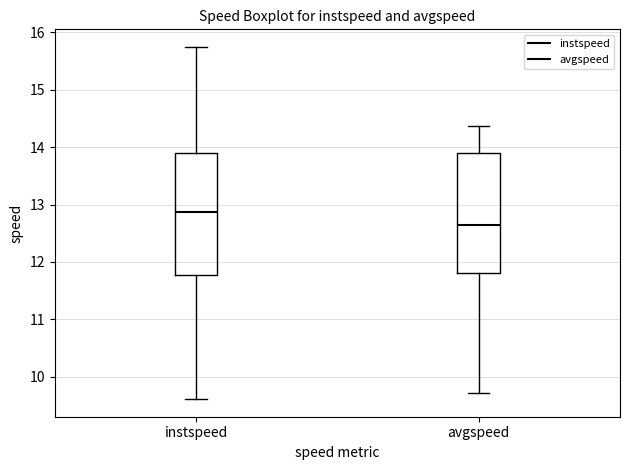

Reading left to right, read every box against the y-axis: the position of its median line, the range the box covers, and the ends of its whiskers. The values are not printed on the chart, so give them approximately, as read against the axis.

instspeed: median 12.9, box 11.8 to 13.9, whiskers 9.6 to 15.7
avgspeed: median 12.6, box 11.8 to 13.9, whiskers 9.7 to 14.4